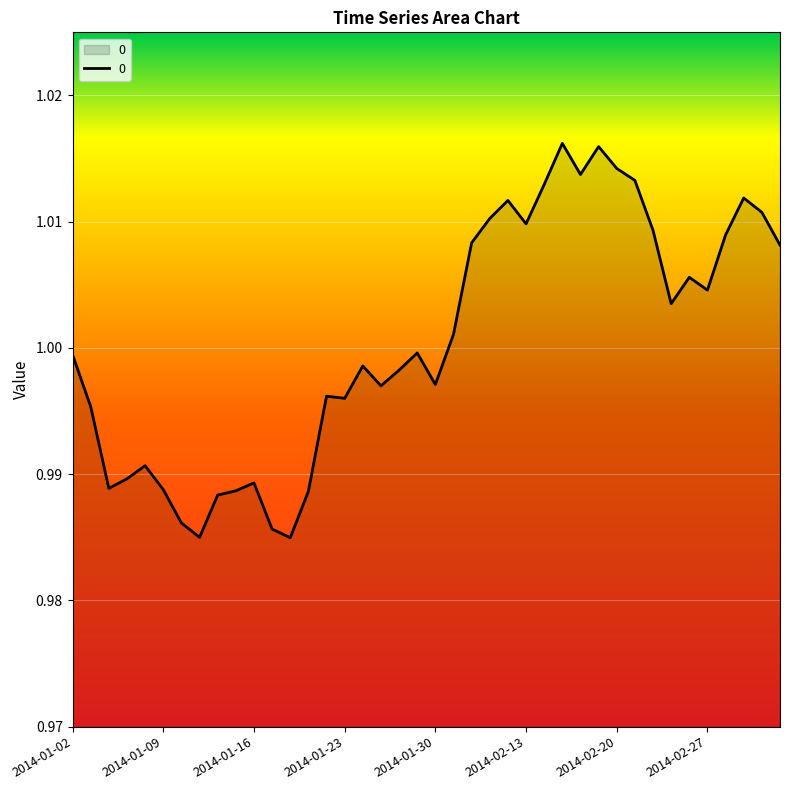

At which category does the data reach its first local valley?

2014-01-06